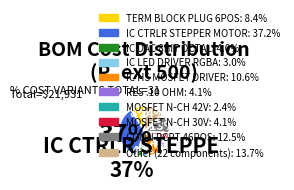

Does any single category account for the majority?

No